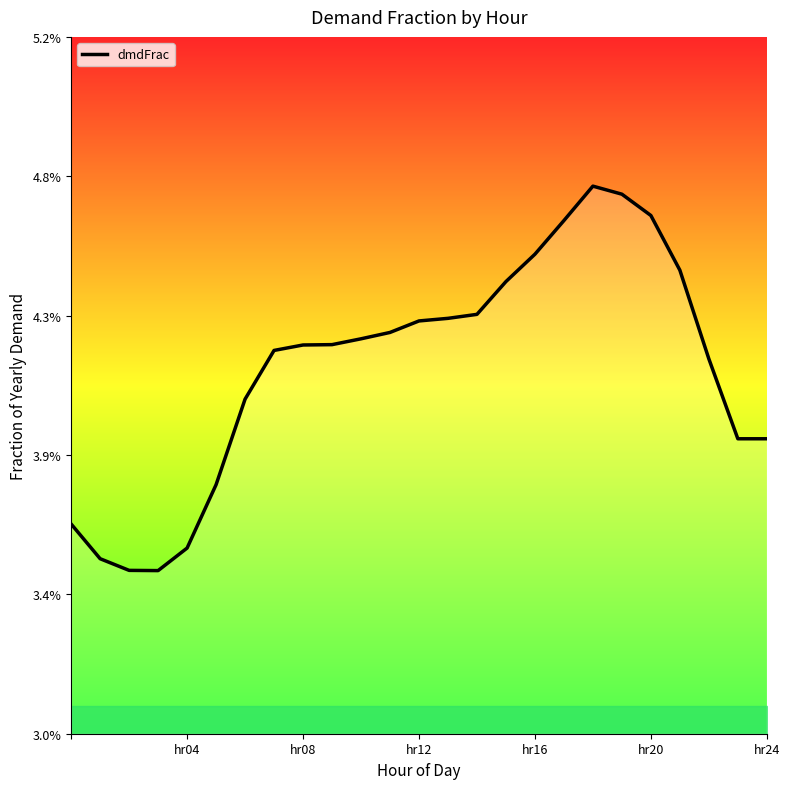

Is this an area chart (filled region under the line)?

No